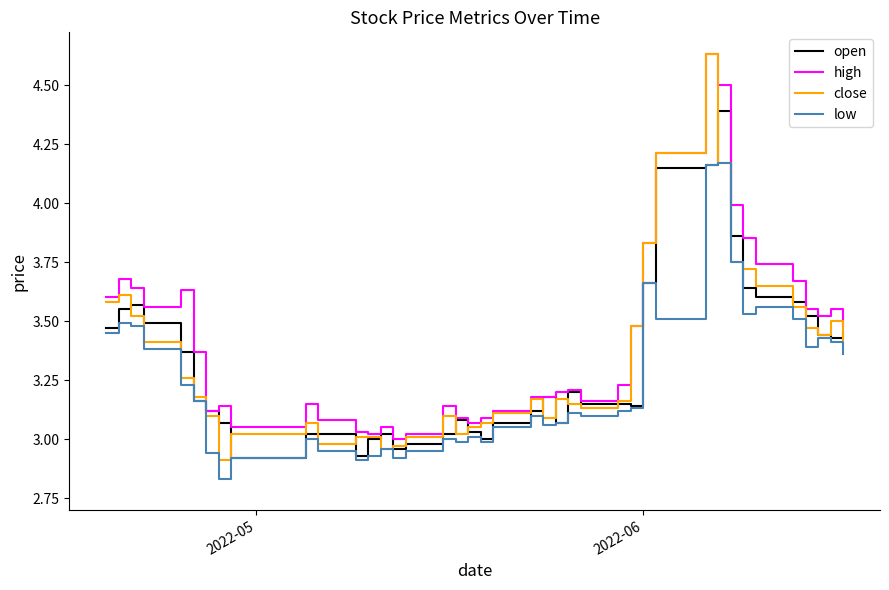

Does the chart have visible grid lines?

No